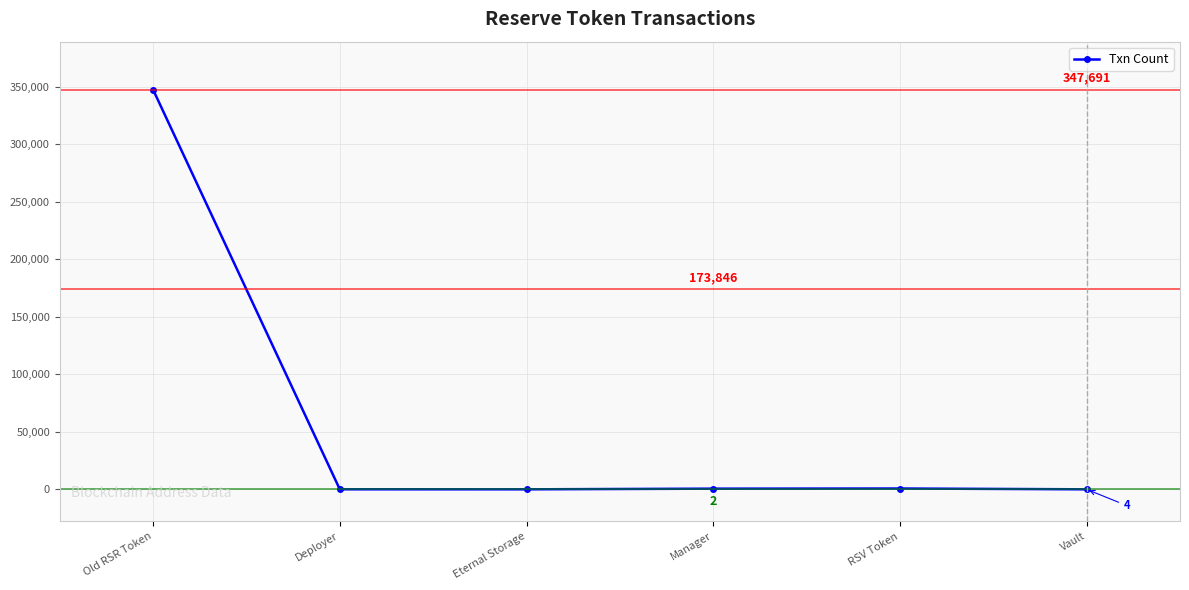

How many interior local peaks (higher than both neighbors) does the data have?

1